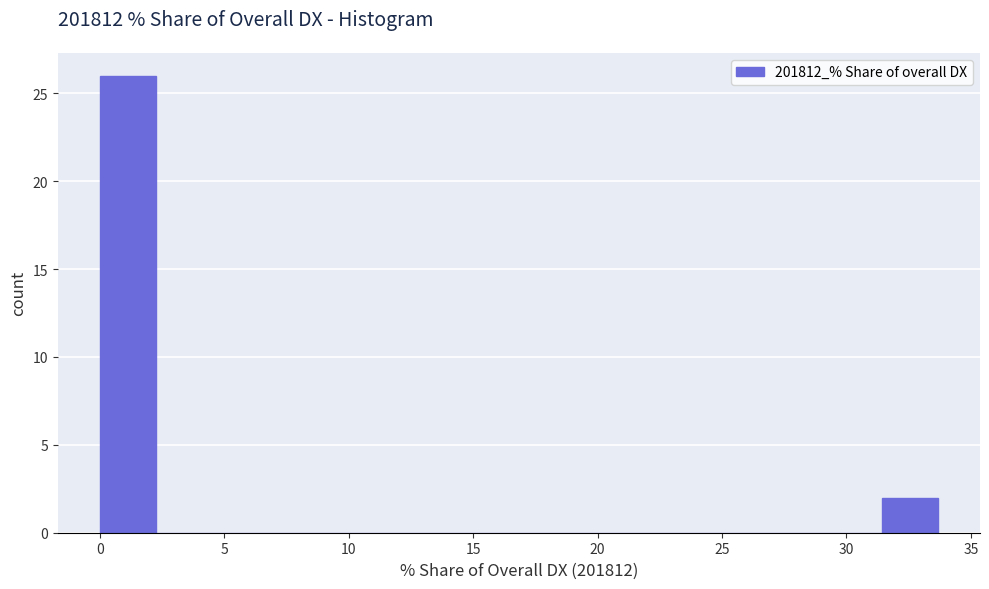

How tall is the bar that spans 0.0 to 2.0 on the x-axis? Neither the bar edges nor the heights are printed on the chart, so give them approximately, as read against the axes.

26